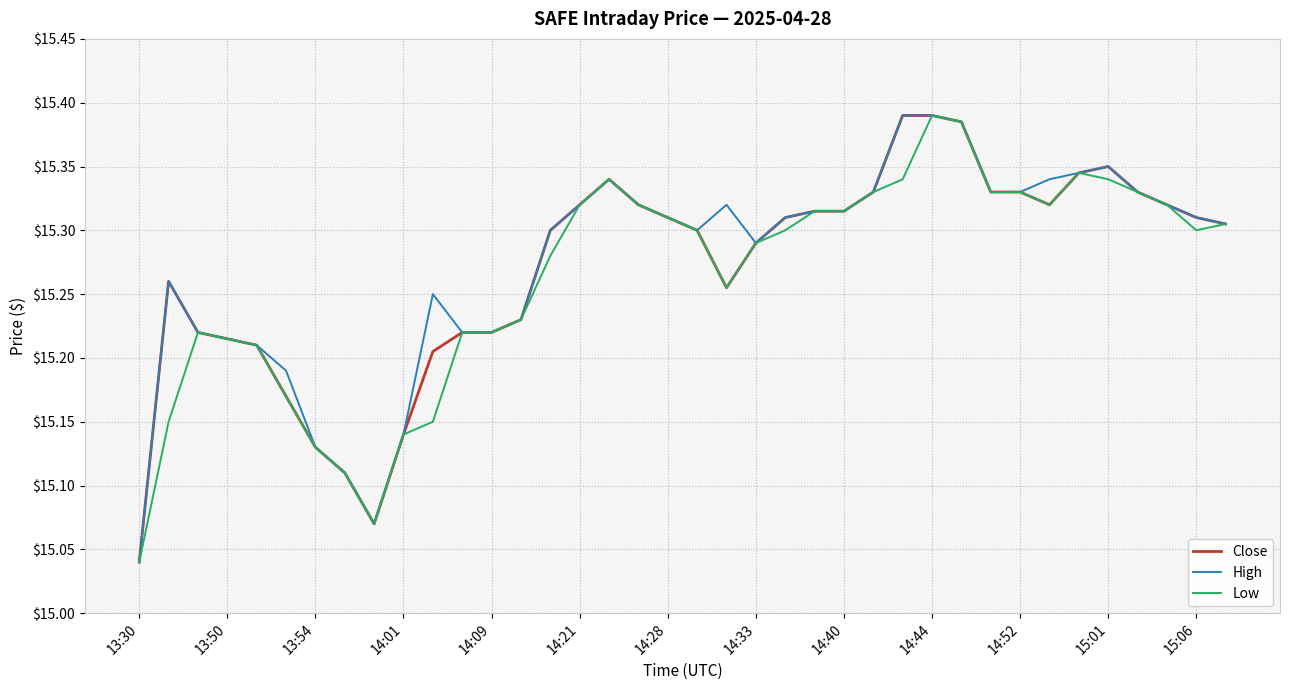

How many lines are shown in the chart?

3